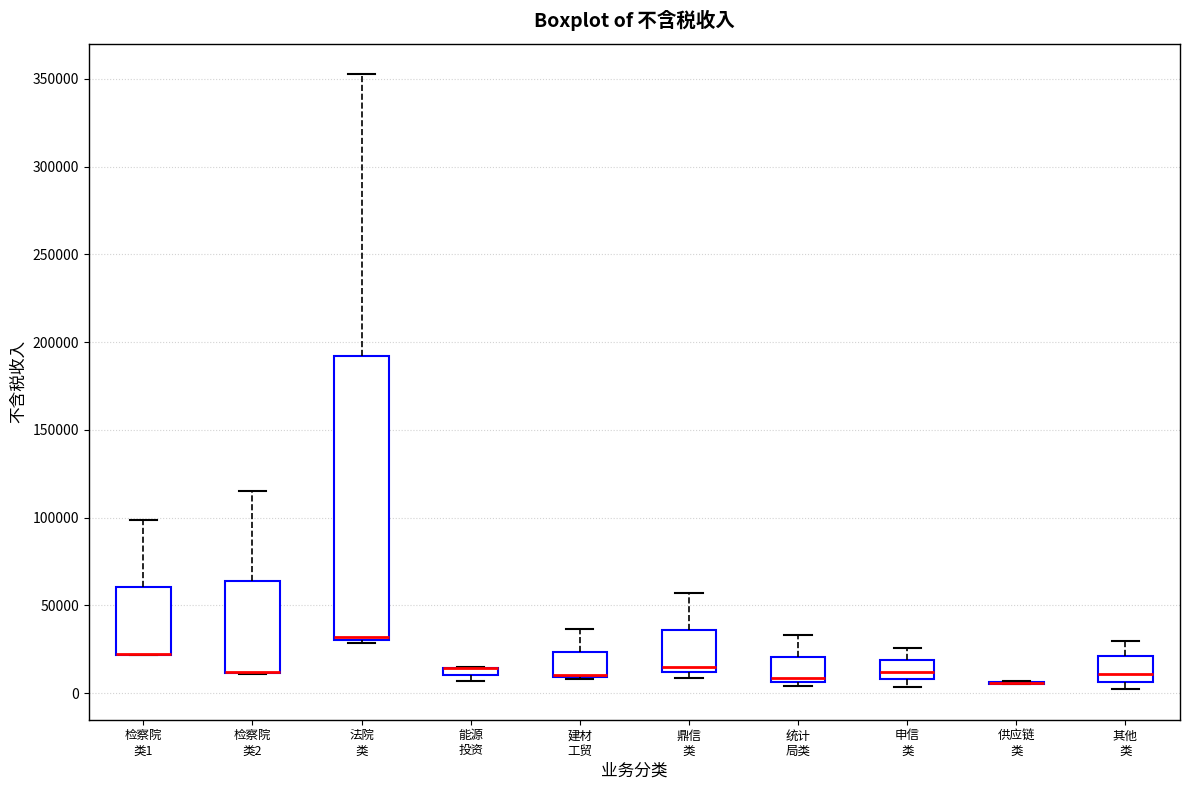

Which box is the tallest, from its lower edge to its upper edge?

法院 类